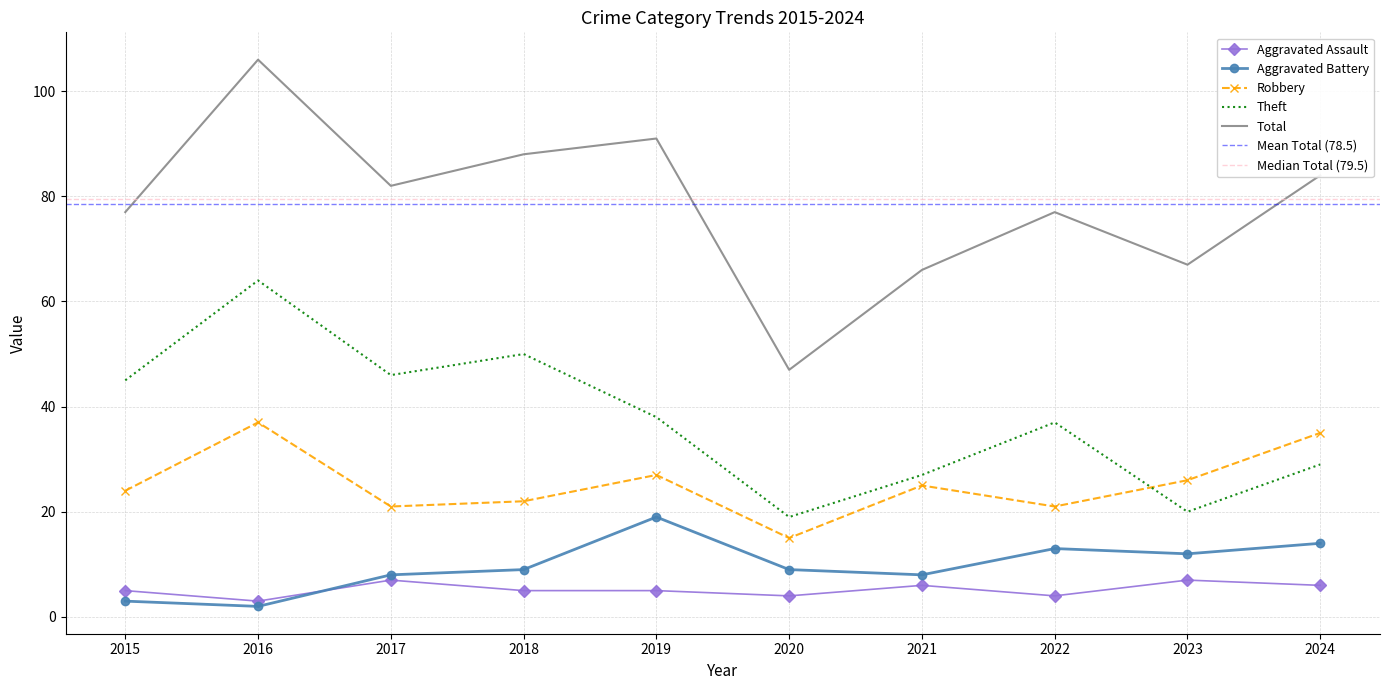

At which category does Robbery reach its first local valley?

2017